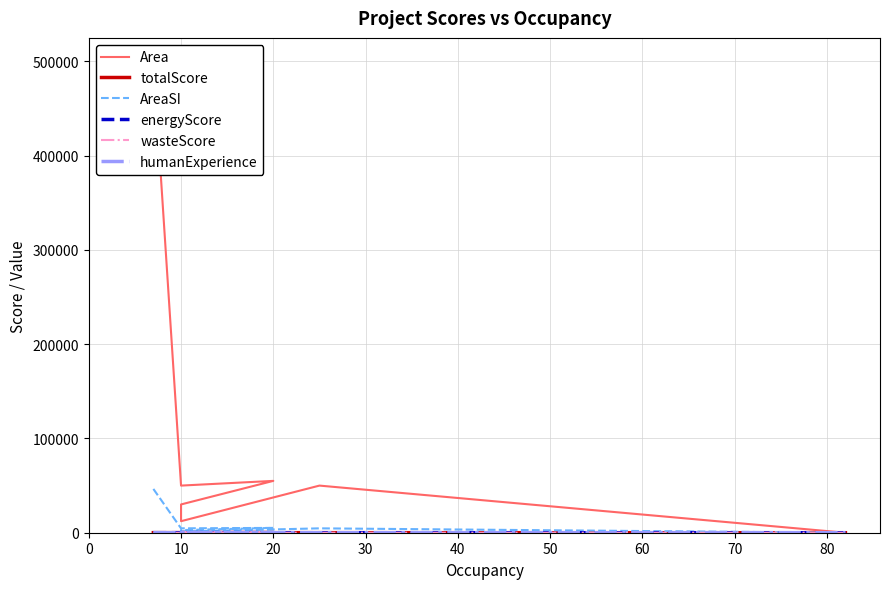

Rank the series at 0 from highest to lowest value.

Area, AreaSI, totalScore, energyScore, humanExperience, wasteScore